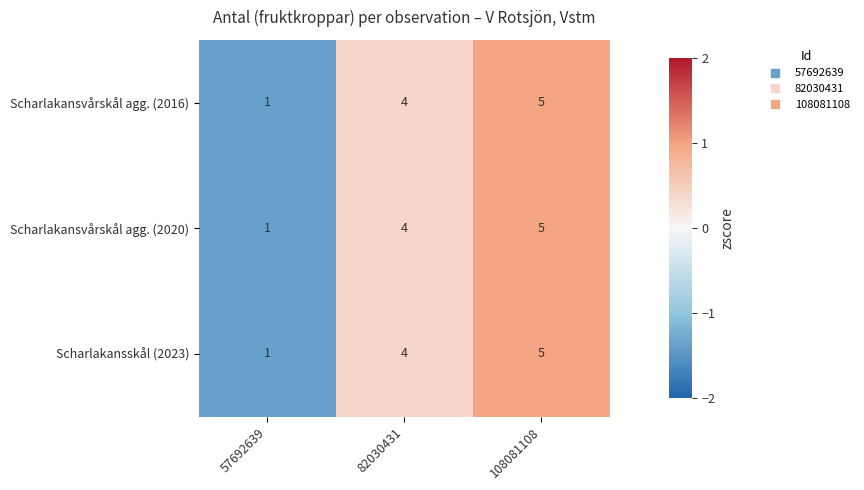

What is the difference between the maximum and minimum values in the Scharlakansvårskål agg. (2020) series?

4